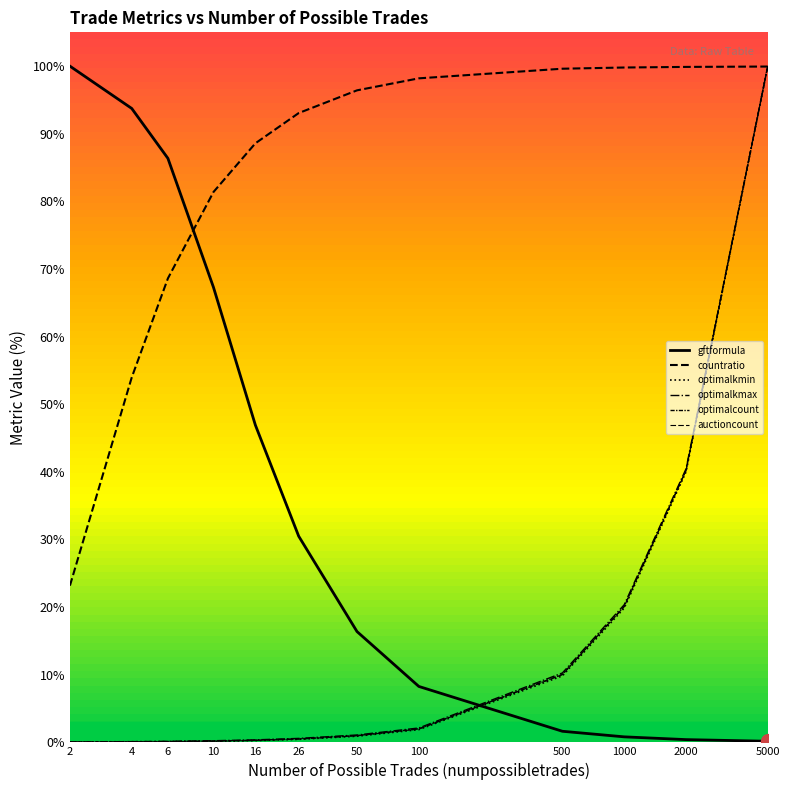

Count the number of categories in the chart.

12